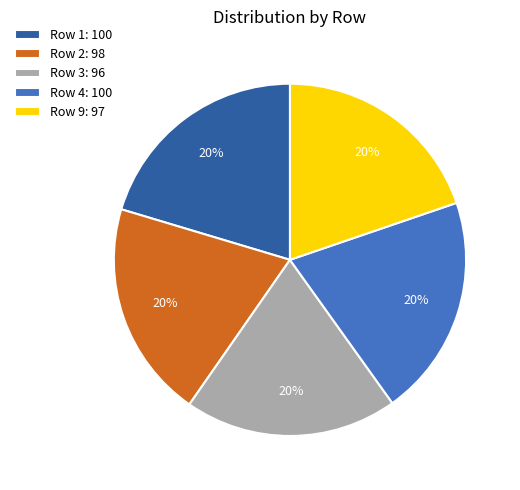

Is the sum of Row 4: 100 and Row 1: 100 greater than half?

No